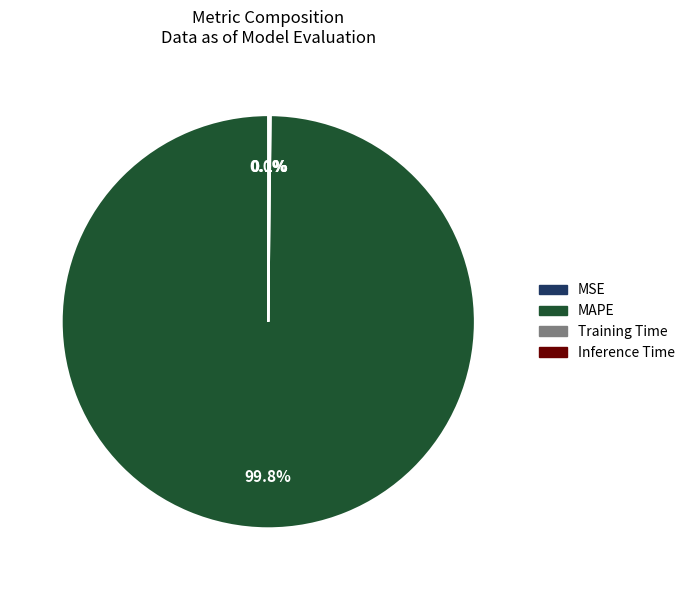

Which slice is the largest?

MAPE